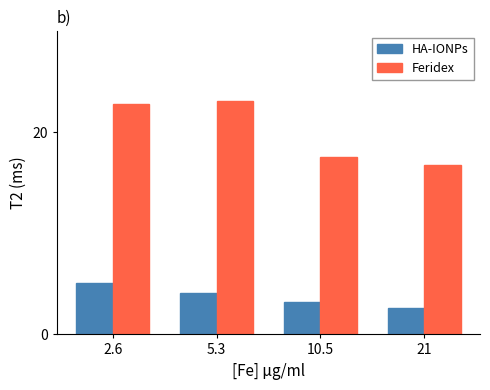

True or false: Feridex has a value of 22.8 at 2.6.

True